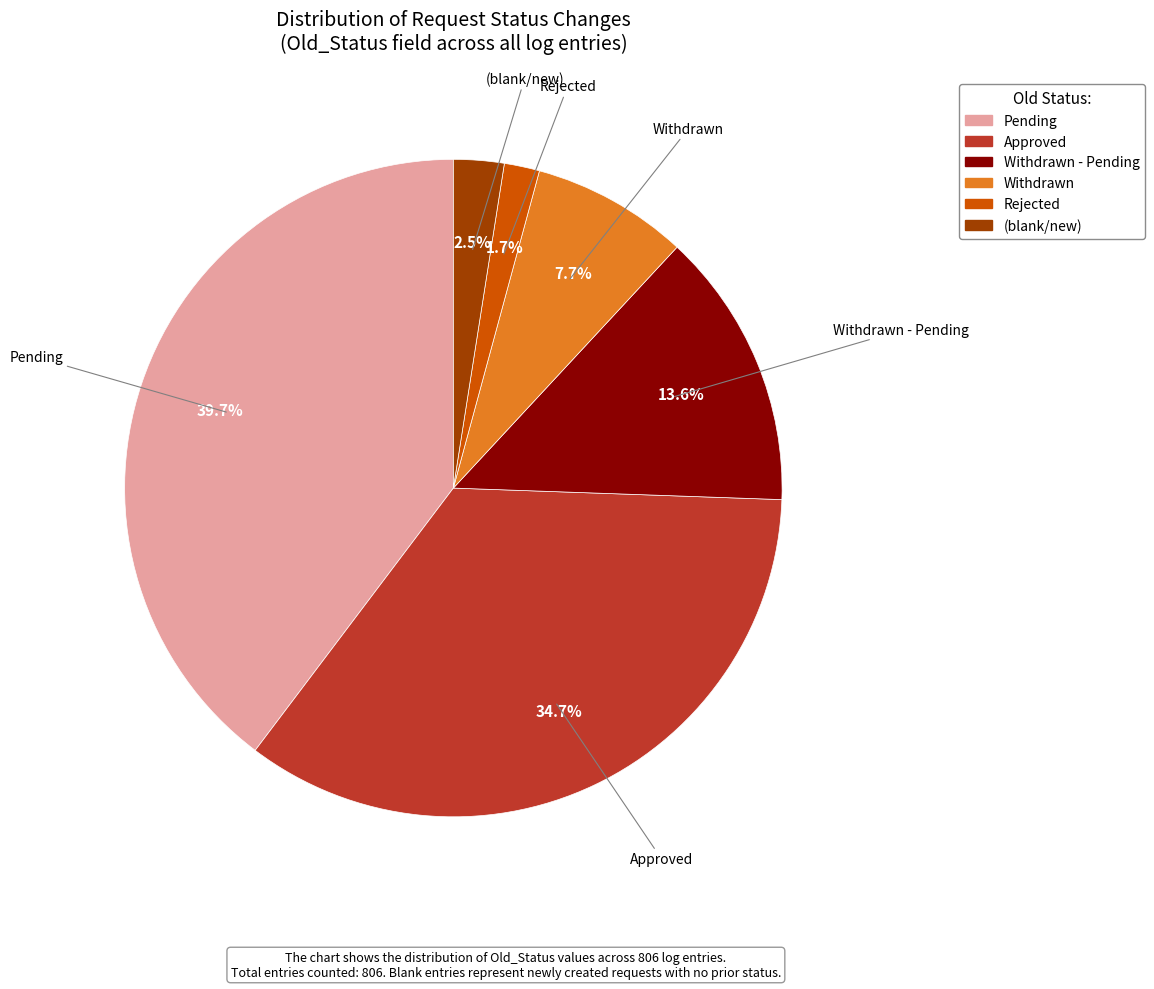

Does any single category account for the majority?

No